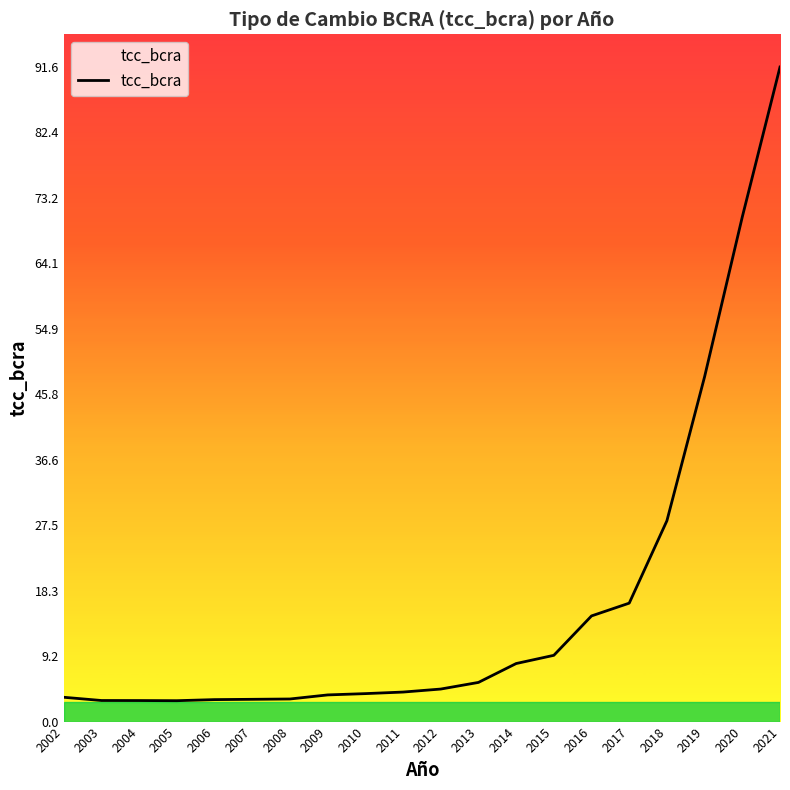

How many lines are shown in the chart?

1